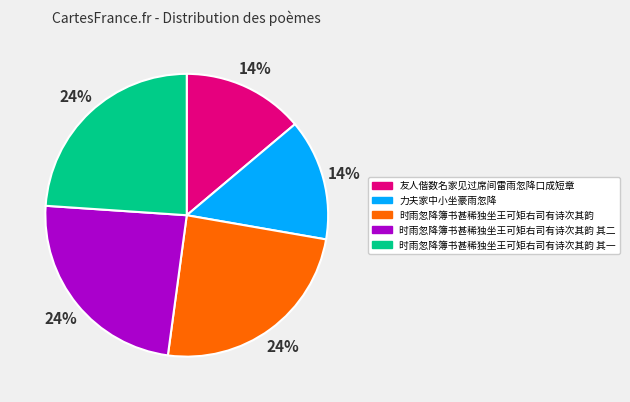

To the nearest percent, what is the average slice percentage?

20%